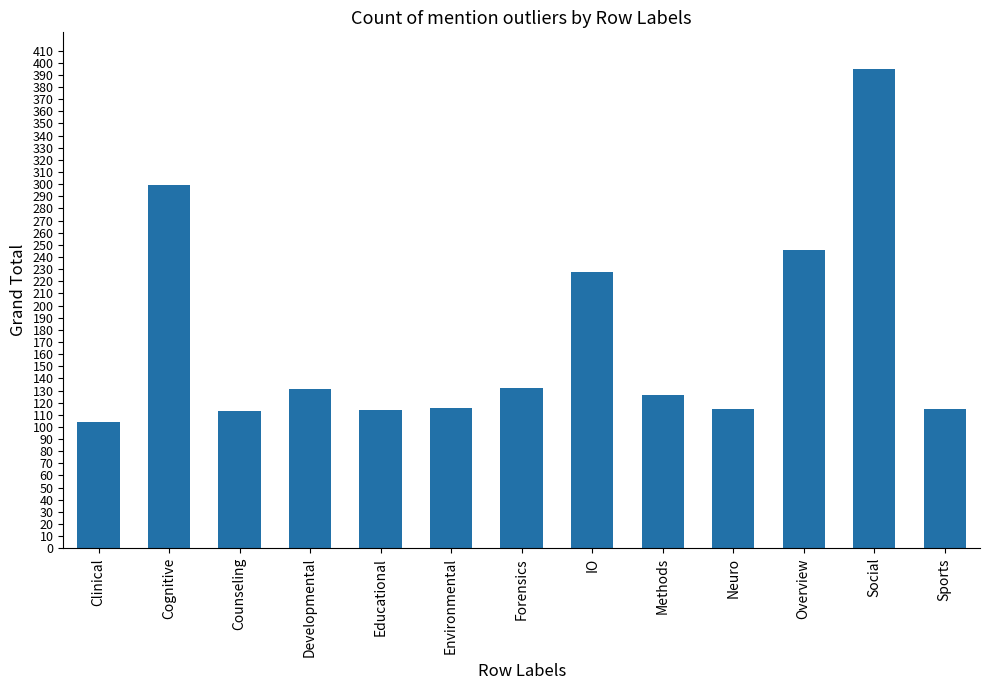

The value at Counseling is 113. True or false?

True